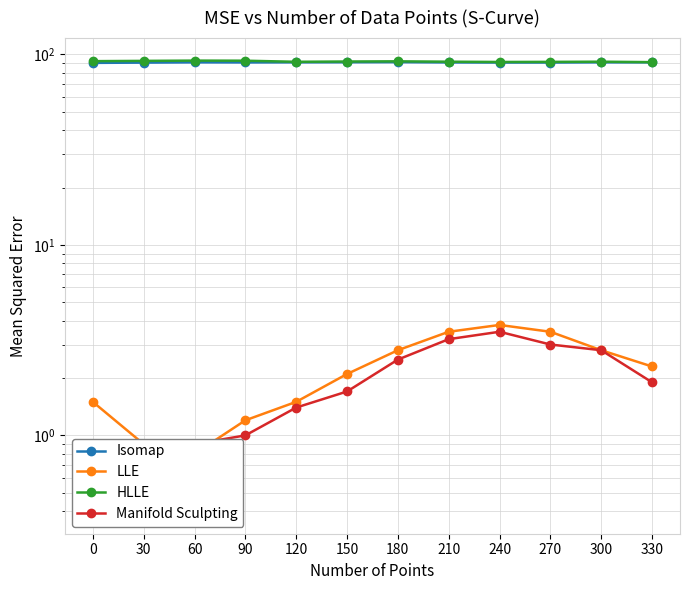

What is the sum of the Isomap values at 240 and 60?

181.6